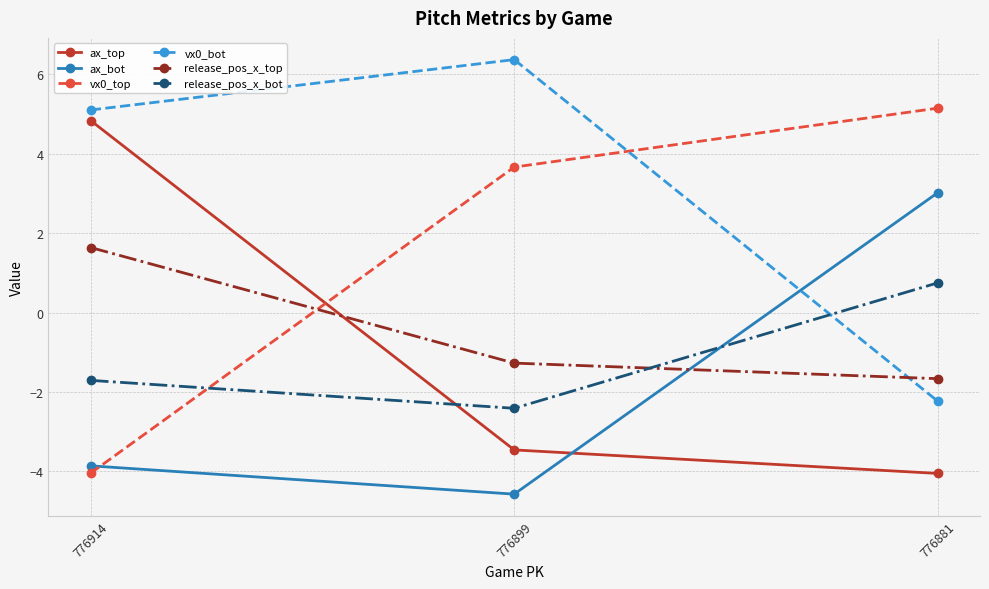

The ax_bot series shows -4.6 at 776899. True or false?

True